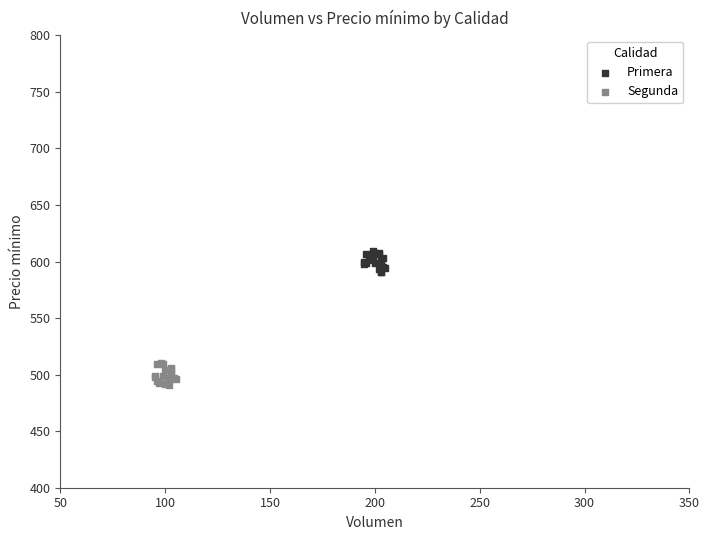

Which series contains the highest Y value?

Primera